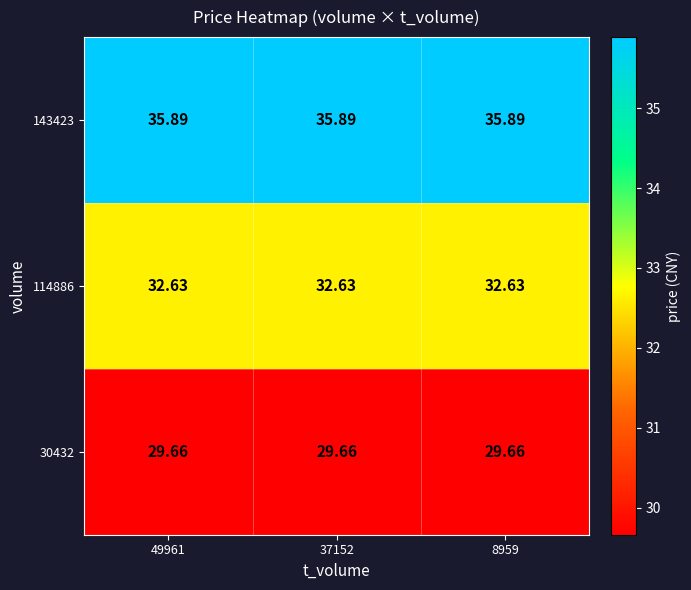

Rank the series by their average value, from lowest to highest.

30432, 114886, 143423